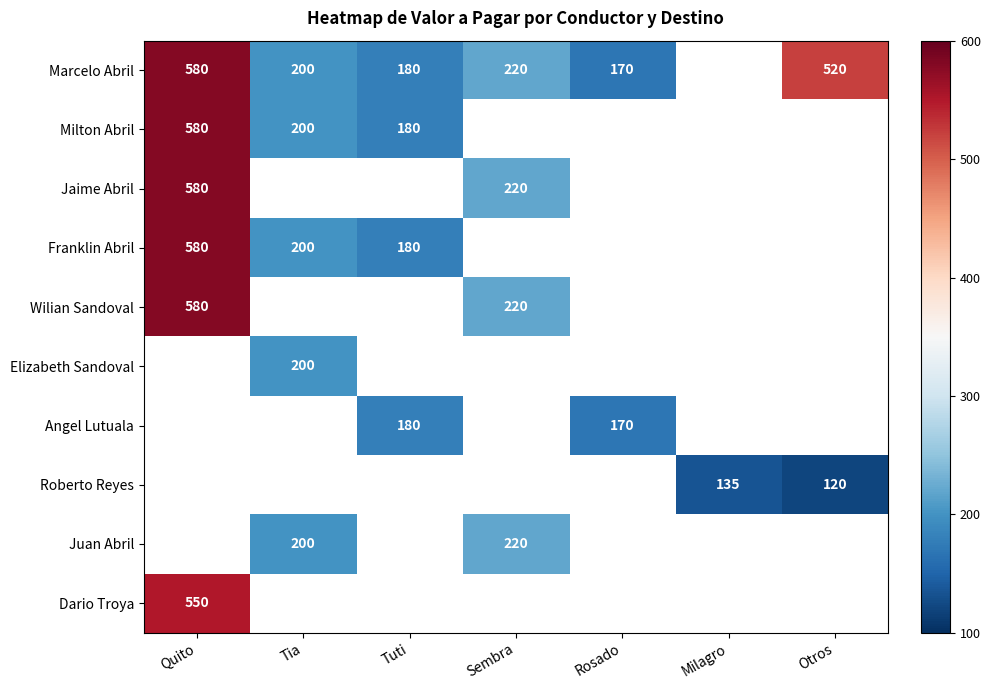

Which series has the widest spread of values?

Marcelo Abril